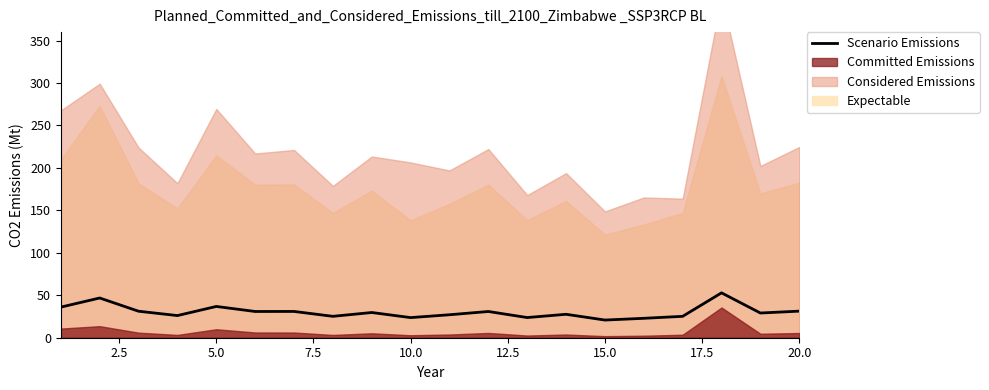

The Scenario Emissions series shows 20.8 at 15.0. True or false?

True